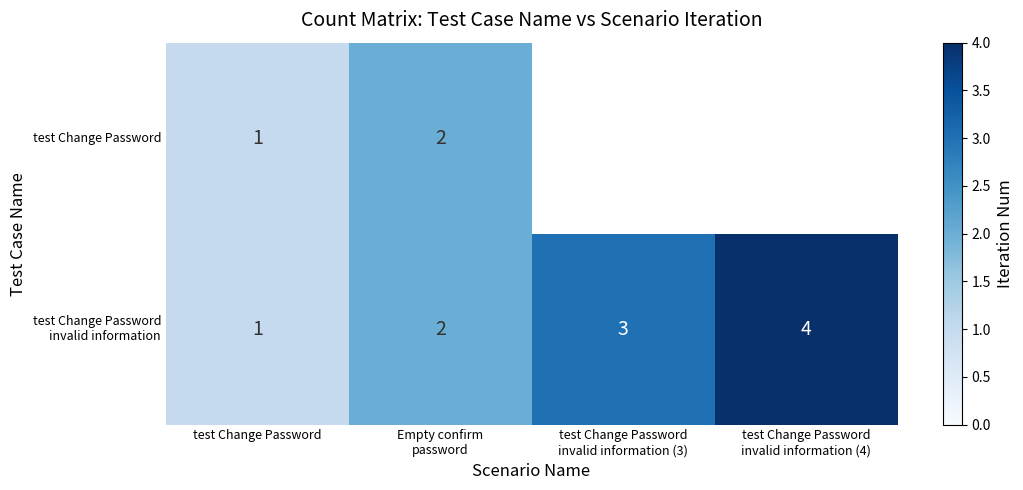

Is it true that test Change Password equals 1 at test Change Password?

True